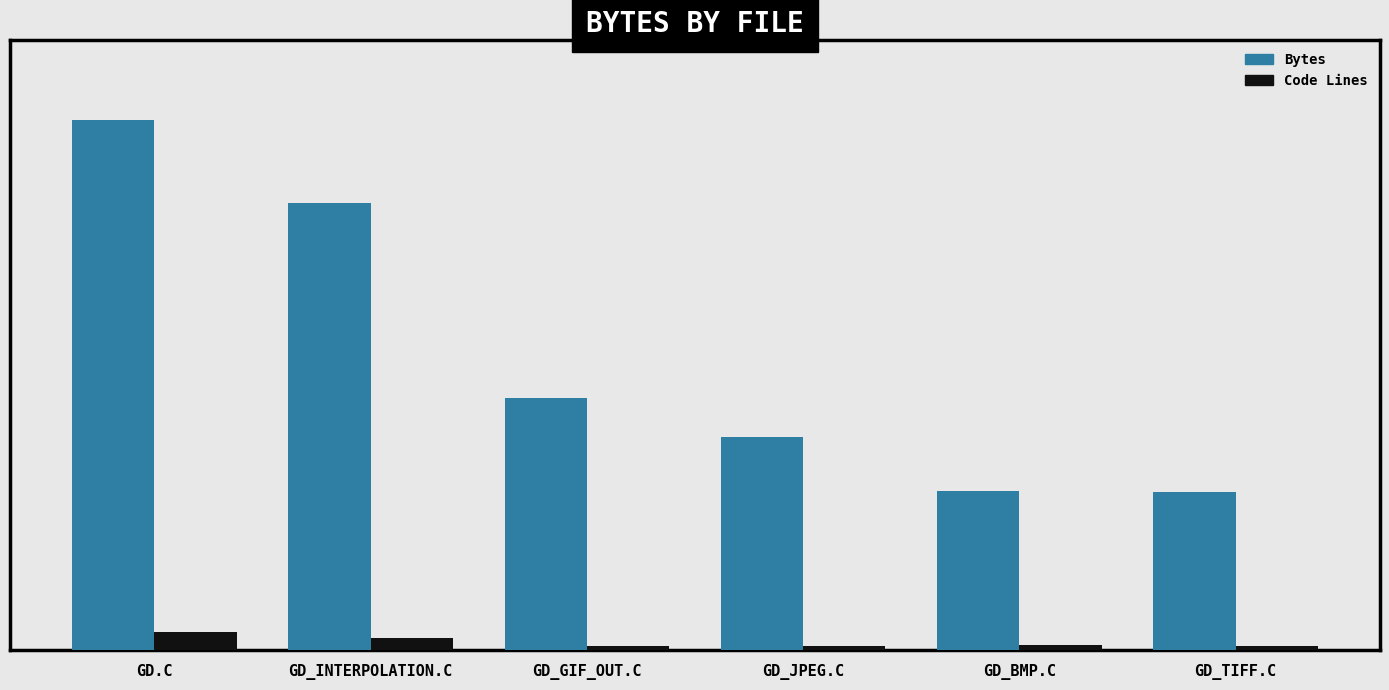

What is the approximate value of Code Lines at GD.C, to the nearest 100?

2900